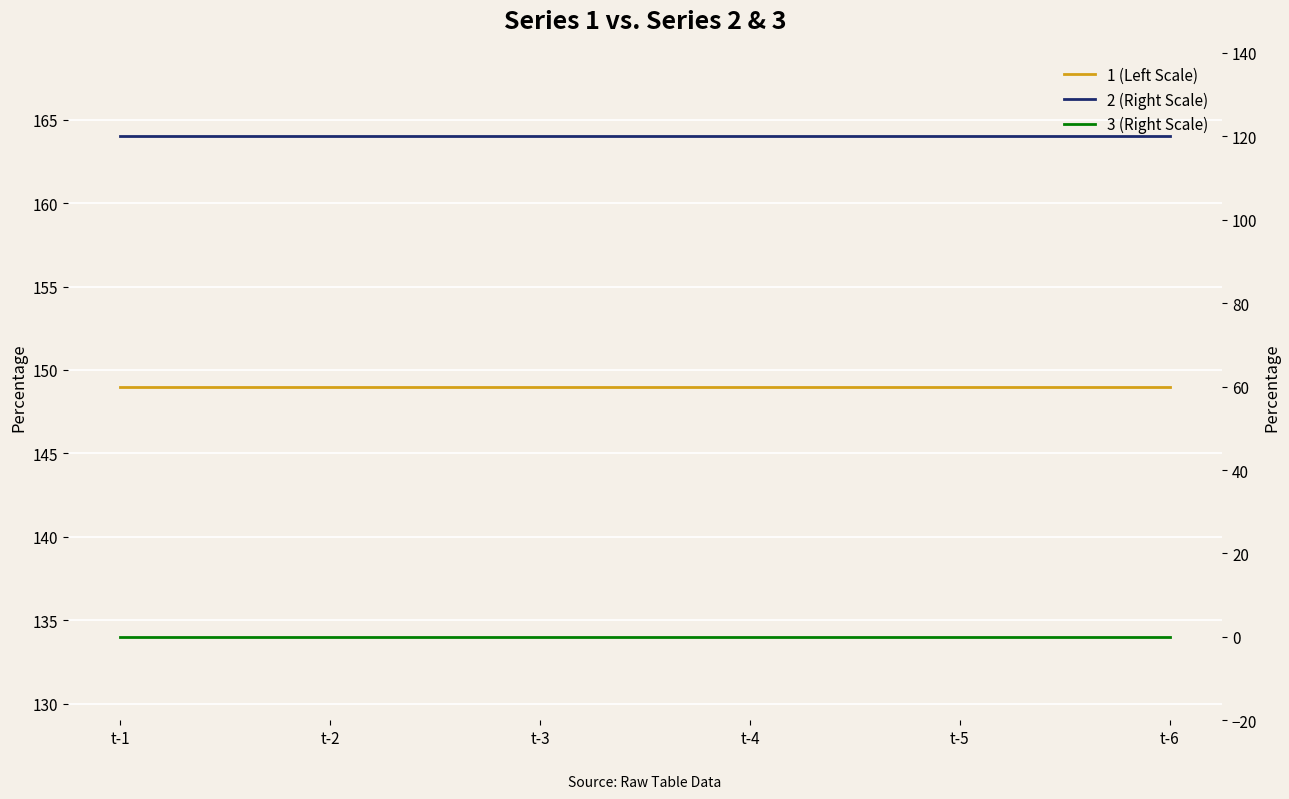

Is the value of 2 (Right Scale) at t-4 greater than the value of 1 (Left Scale) at t-4?

No